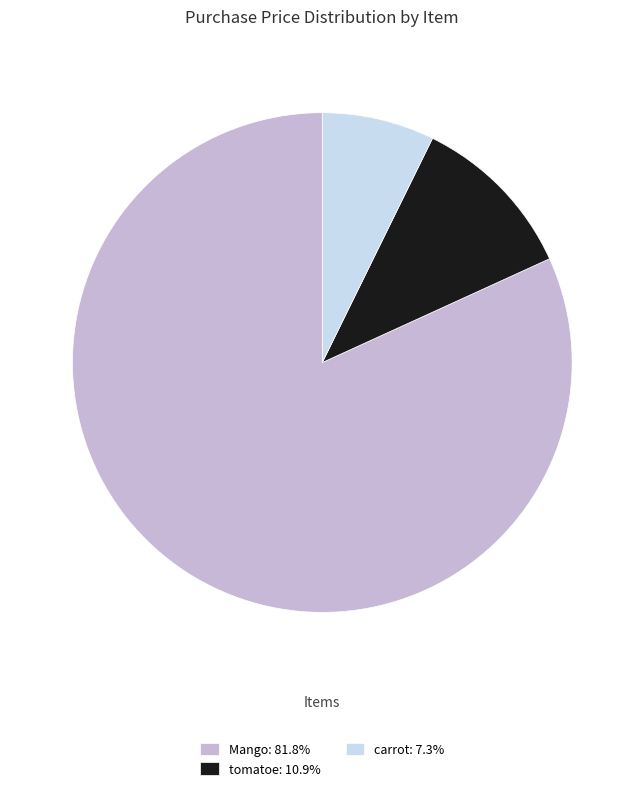

True or false: carrot accounts for 7% of the total.

True